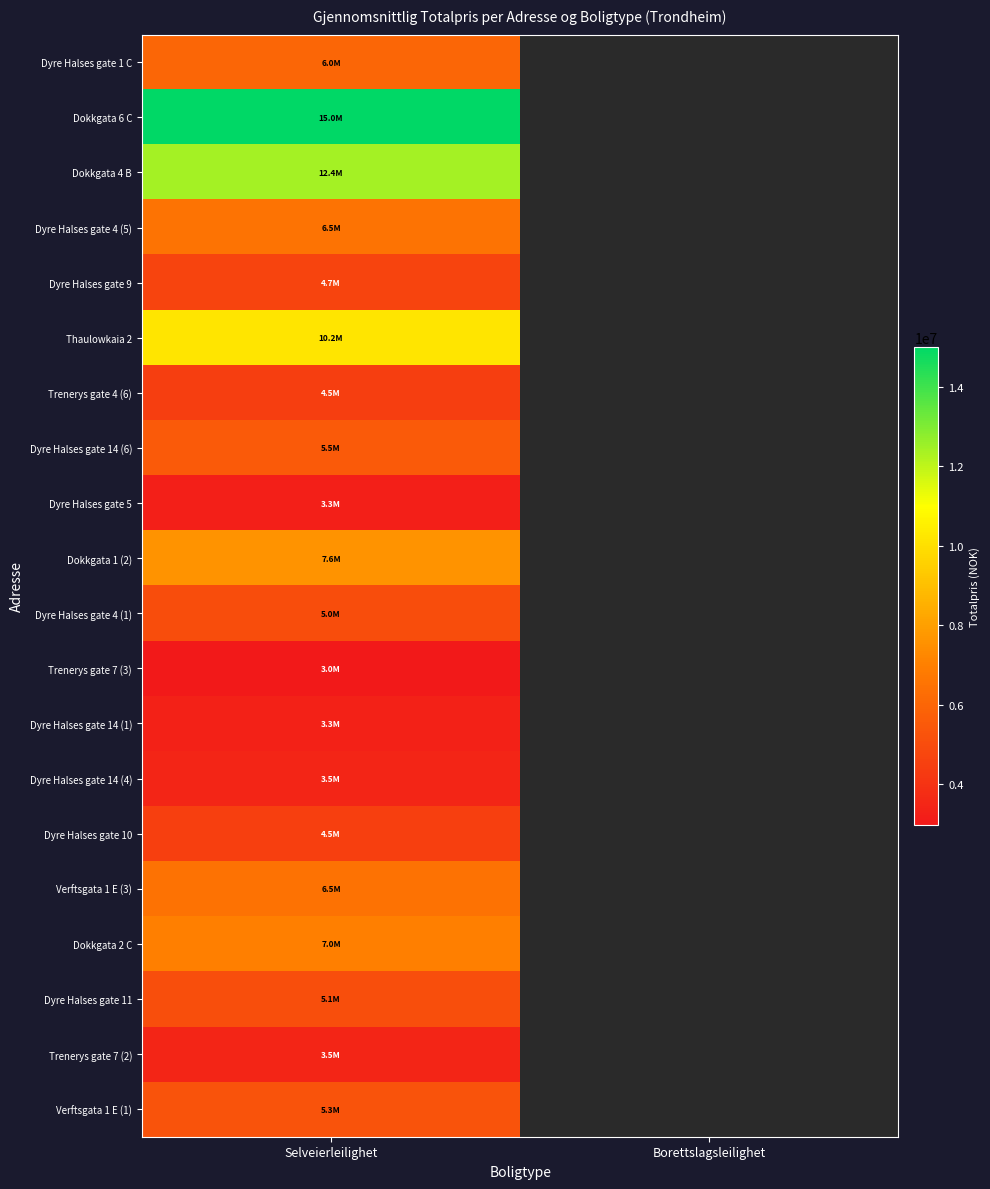

True or false: Trenerys gate 7 (3) has a value of 2990000.0 at Selveierleilighet.

True